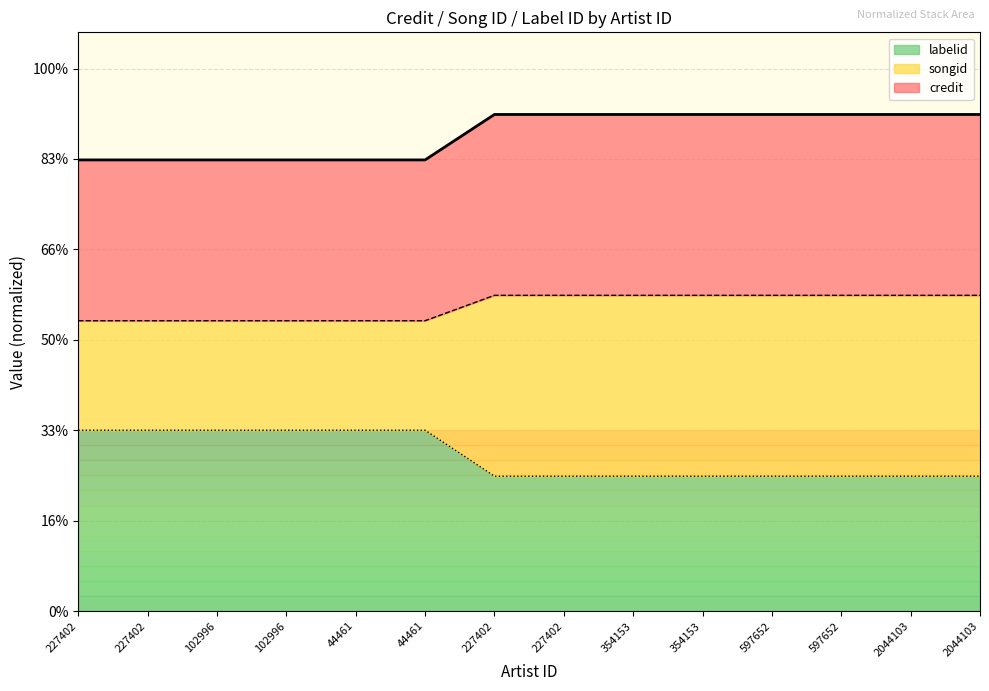

What are all the series names shown in the legend?

labelid, songid, credit